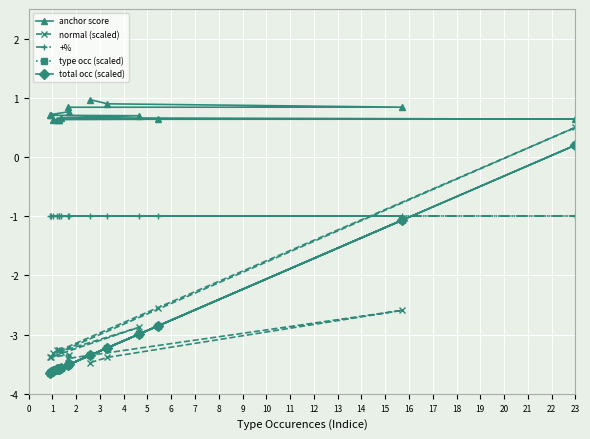

True or false: type occ (scaled) and anchor score cross at least once.

False